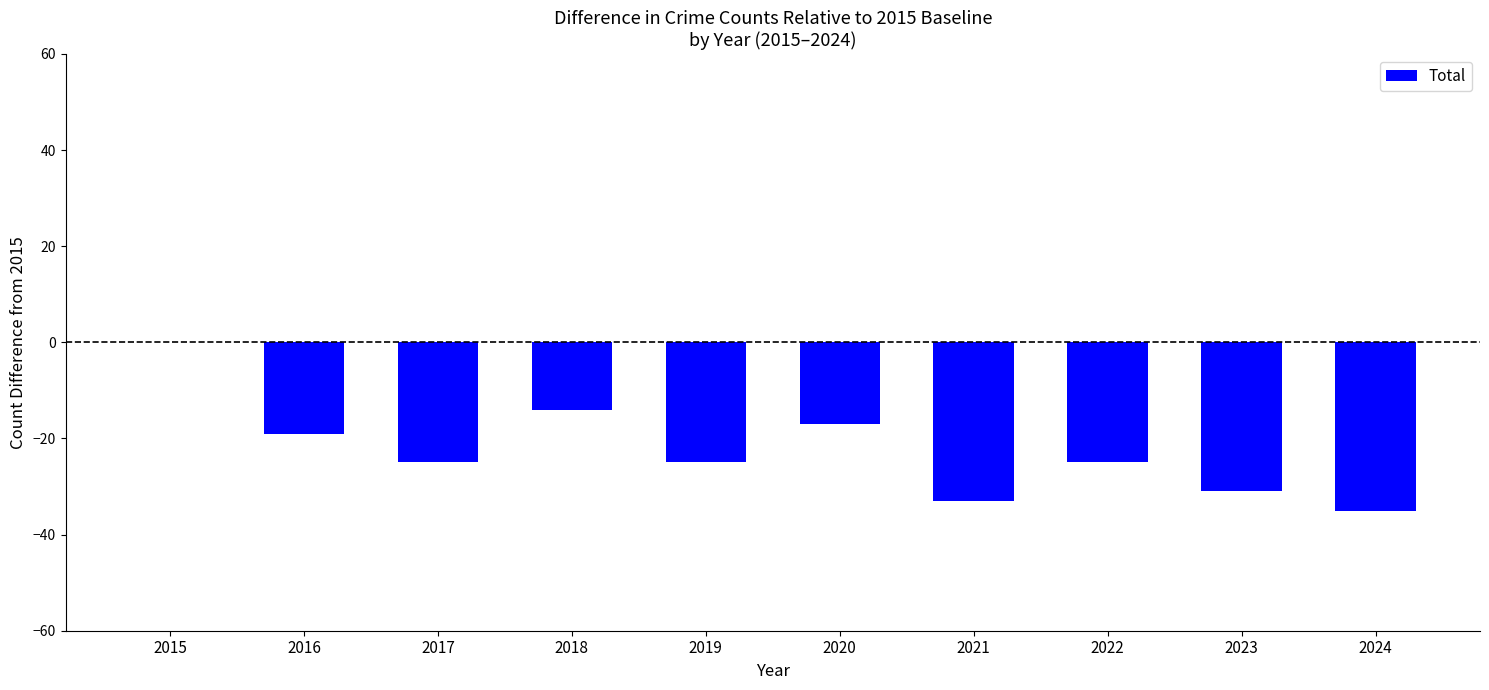

What is the sum of all values?

-224